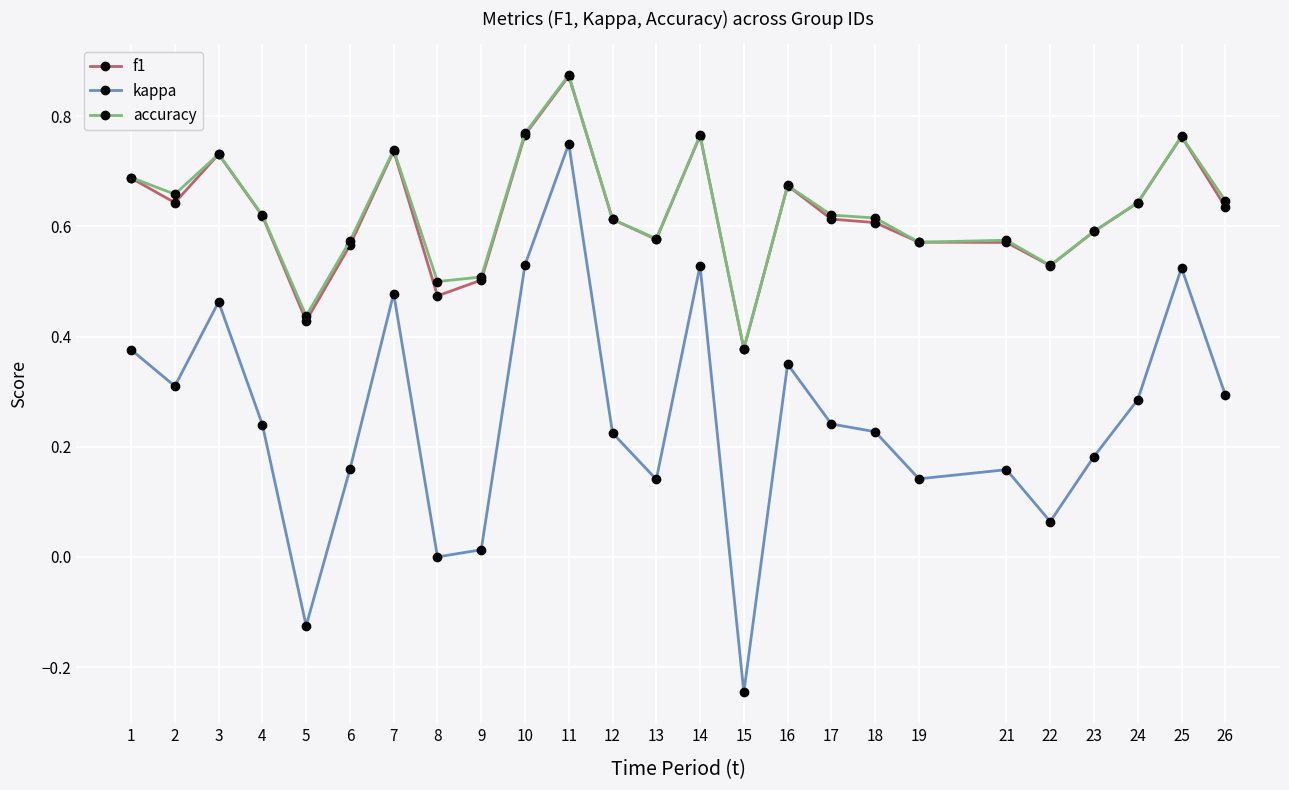

What are all the series names shown in the legend?

f1, kappa, accuracy